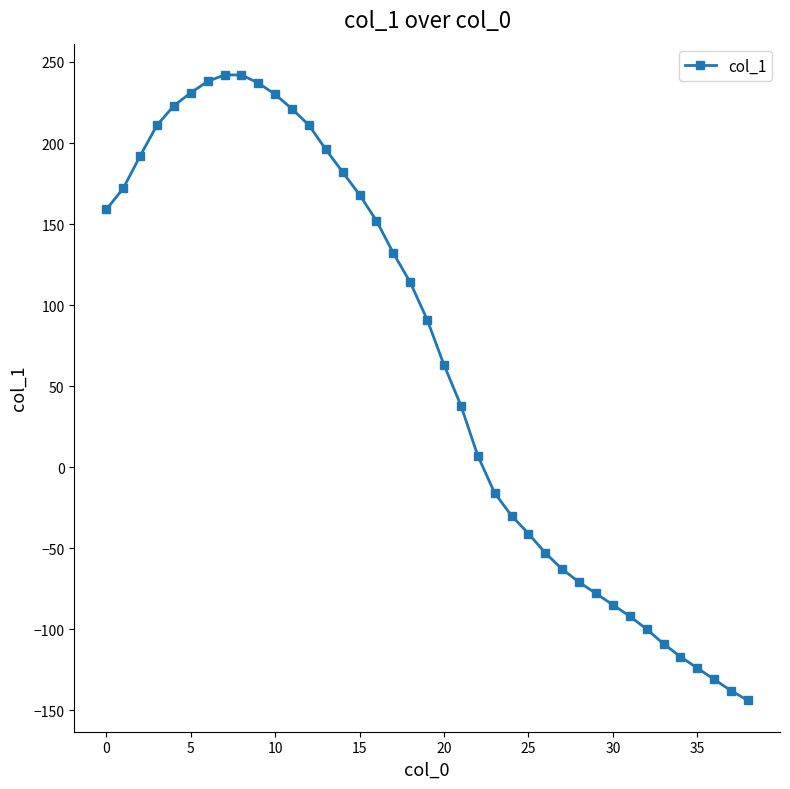

Does the chart have visible grid lines?

No